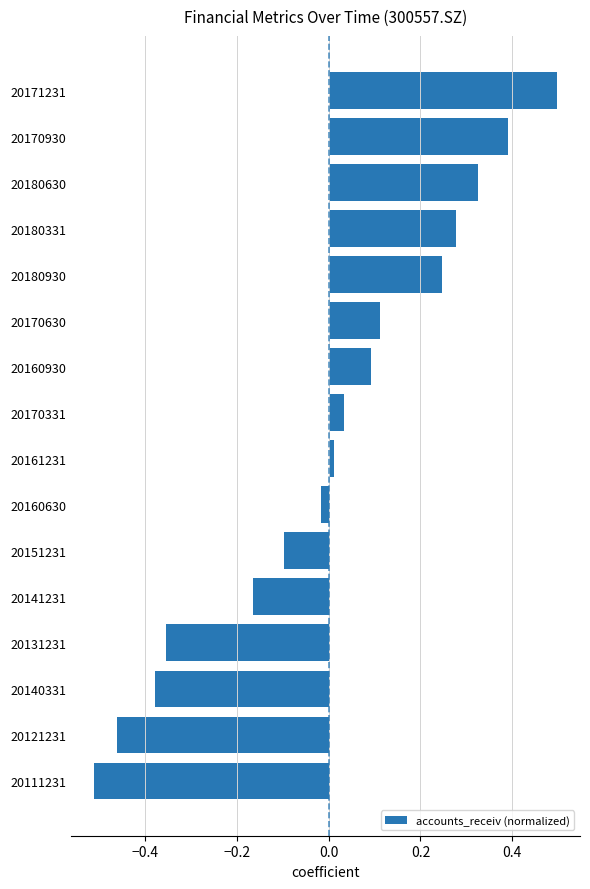

What is the change in value from 20121231 to 20170331?

+0.5